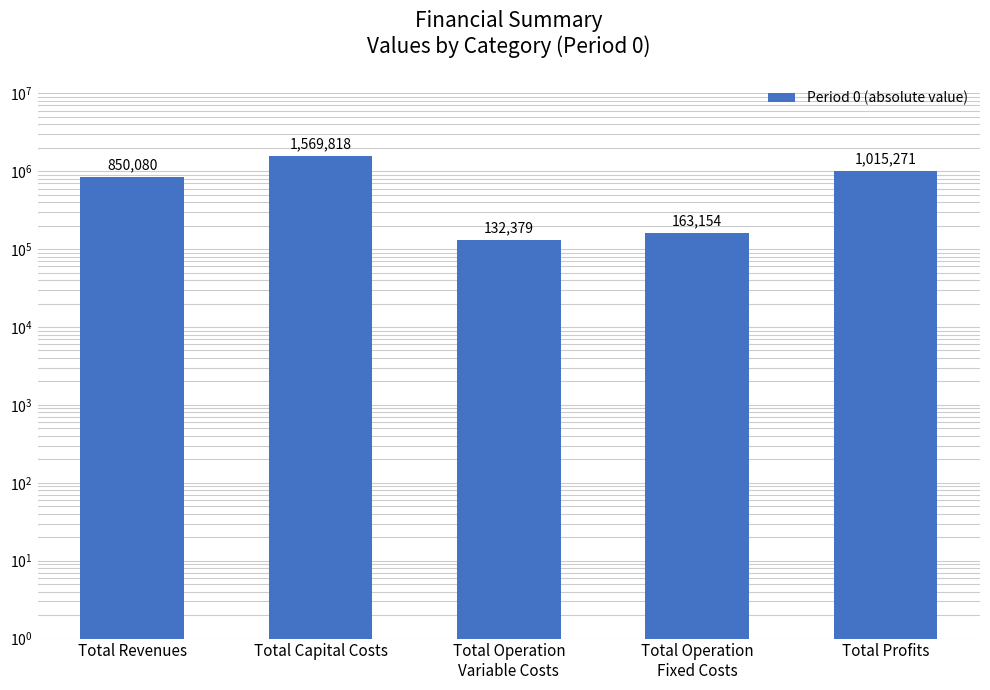

Does the chart contain stacked bars?

No